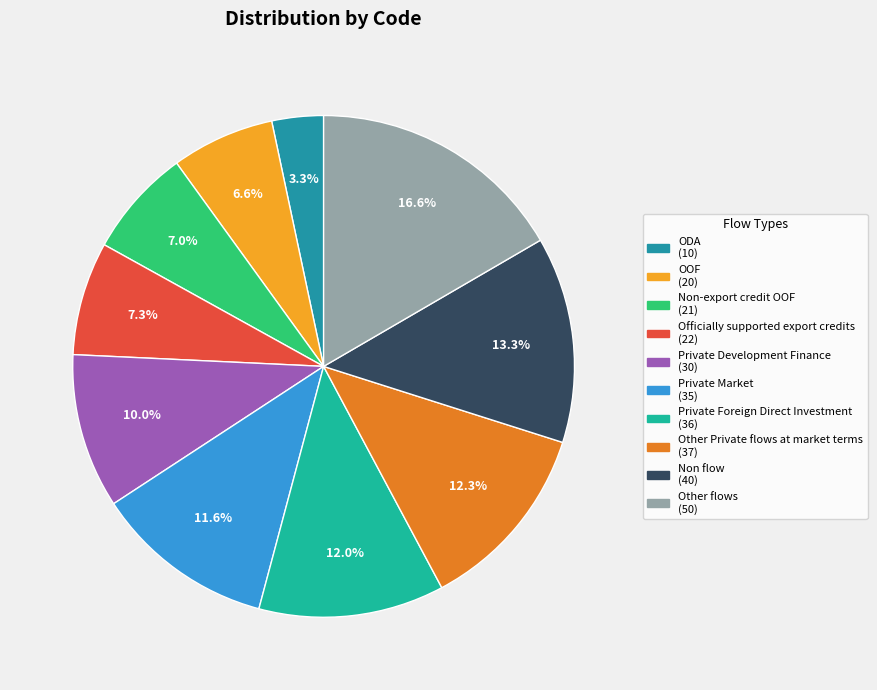

Which slice is the largest?

Other flows